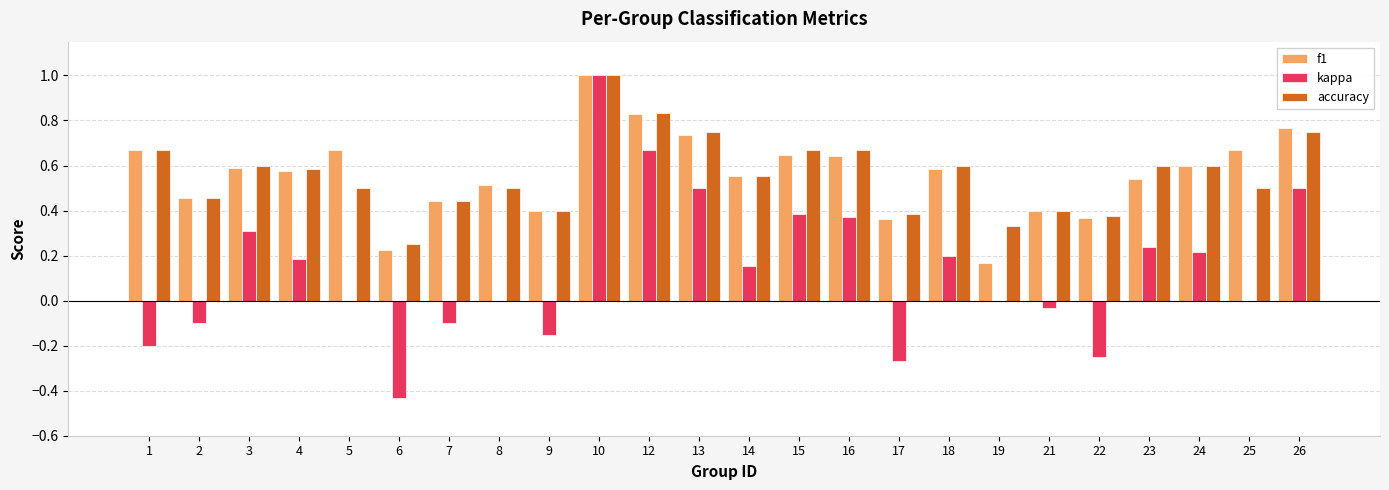

Which series changed the most between 3 and 19?

f1